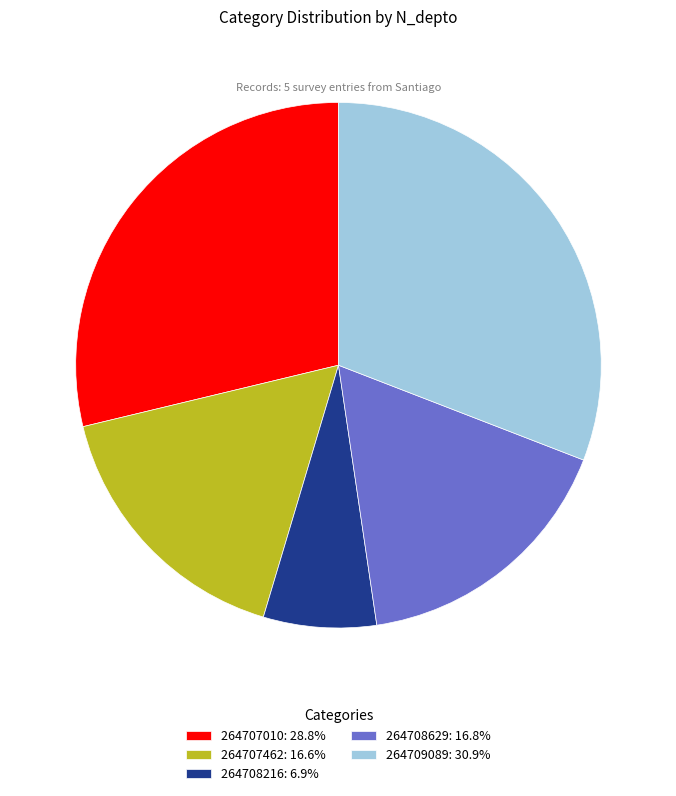

Does any single category account for the majority?

No